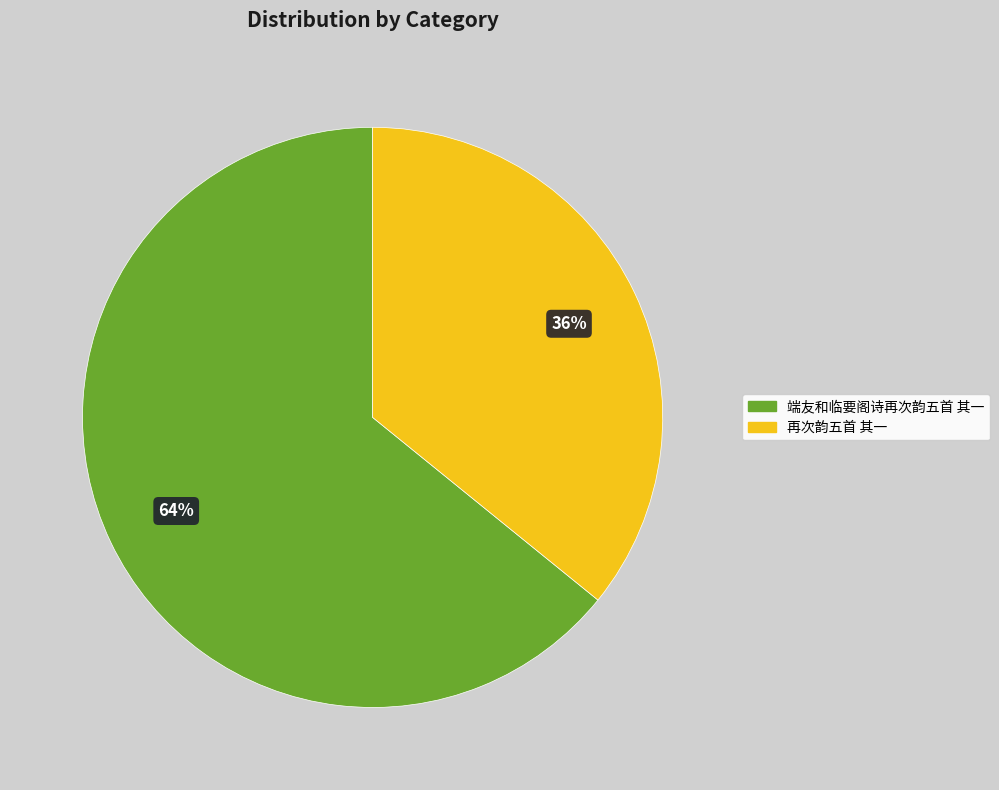

Which slice is the largest?

端友和临要阁诗再次韵五首 其一